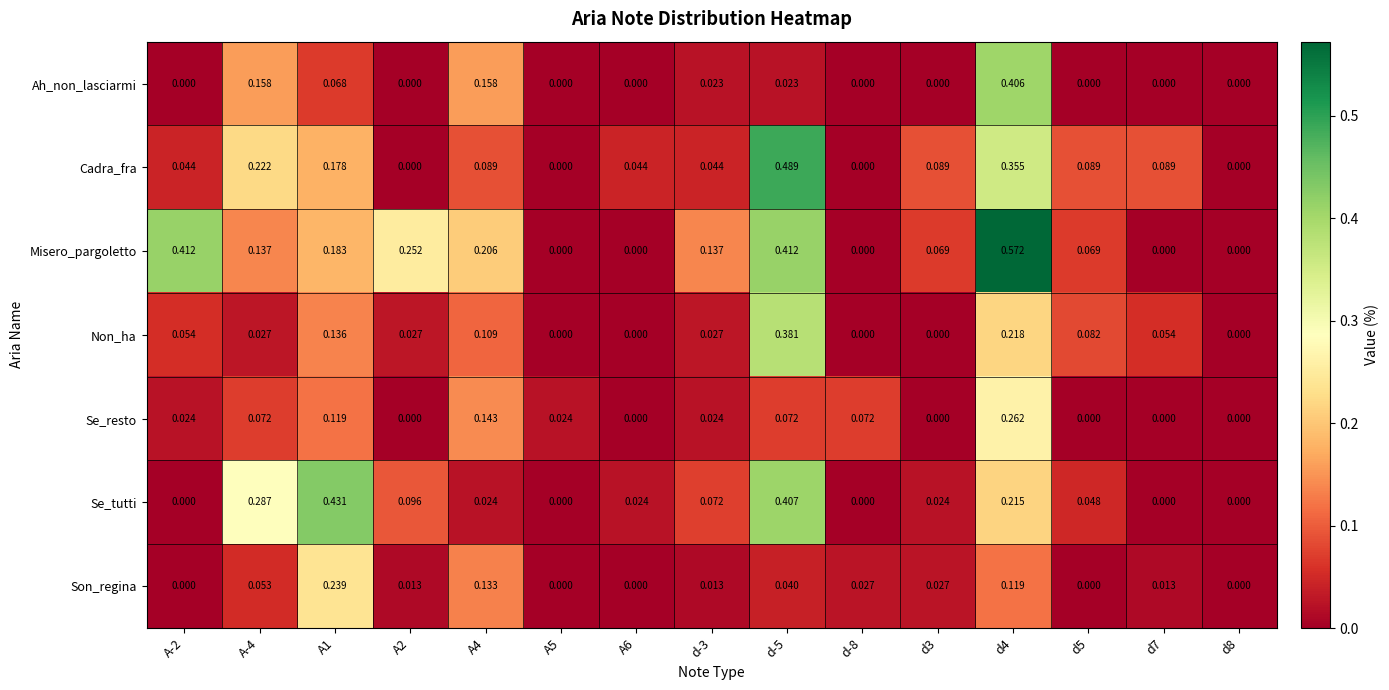

Which series has the largest total across all categories?

Misero_pargoletto